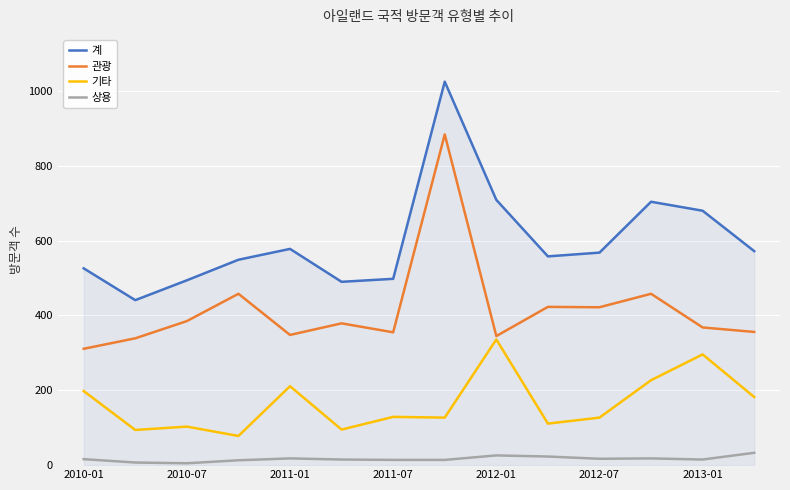

List the series in order of their overall mean, highest first.

계, 관광, 기타, 상용